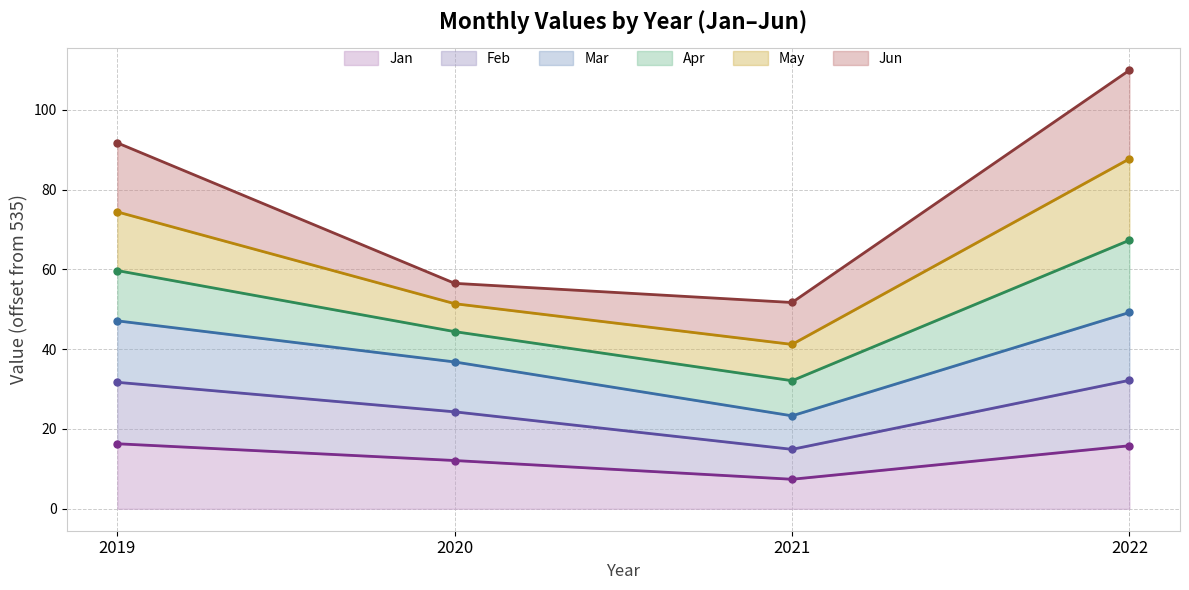

Which series has the largest range (max minus min)?

Mar